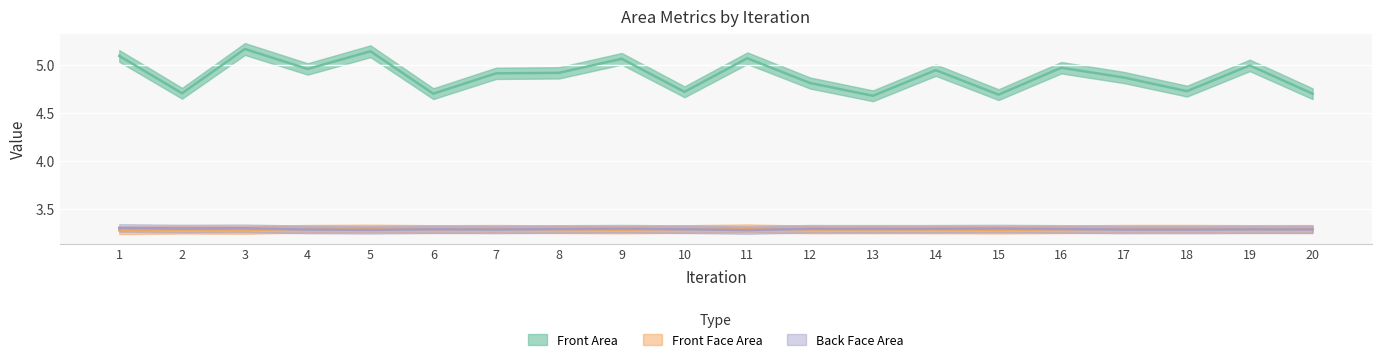

Is it true that Back Face Area equals 1.9 at 14?

False